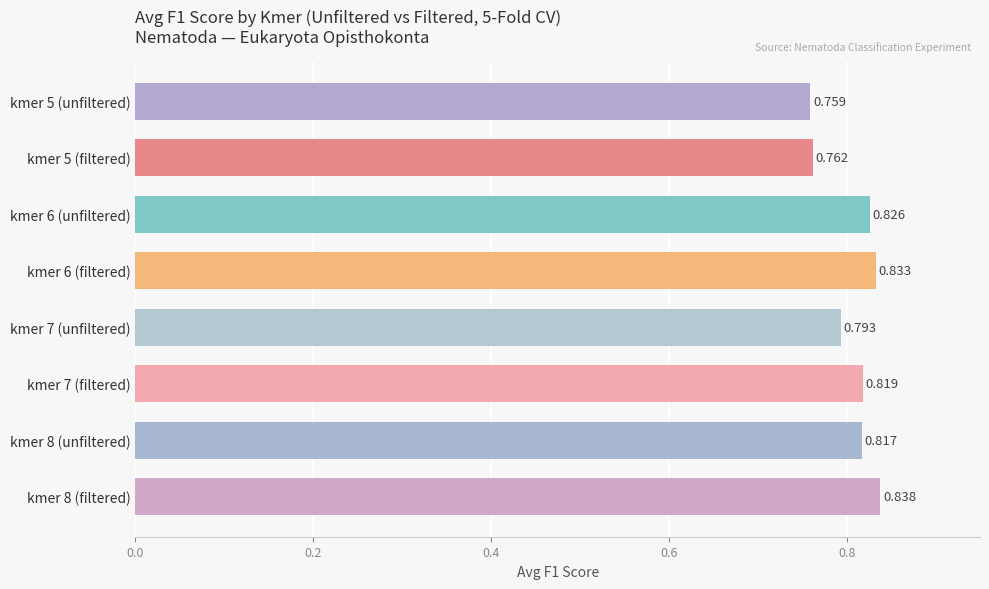

Where is the data nearest to the value 0?

kmer 5 (unfiltered)